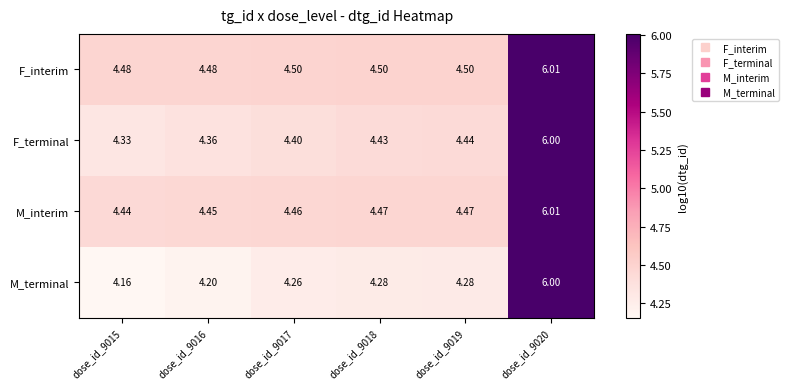

At which category does the chart reach its peak across all series?

dose_id_9020